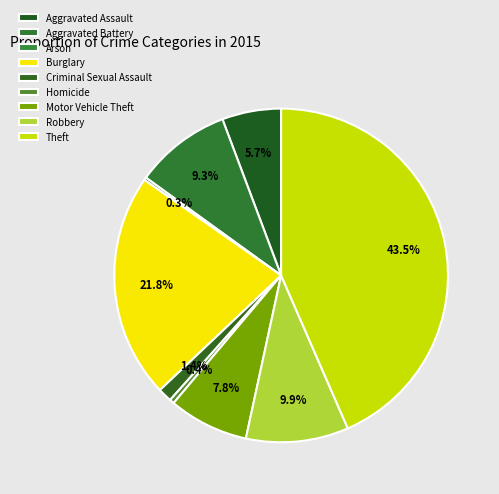

To the nearest percent, what is the average slice percentage?

11%